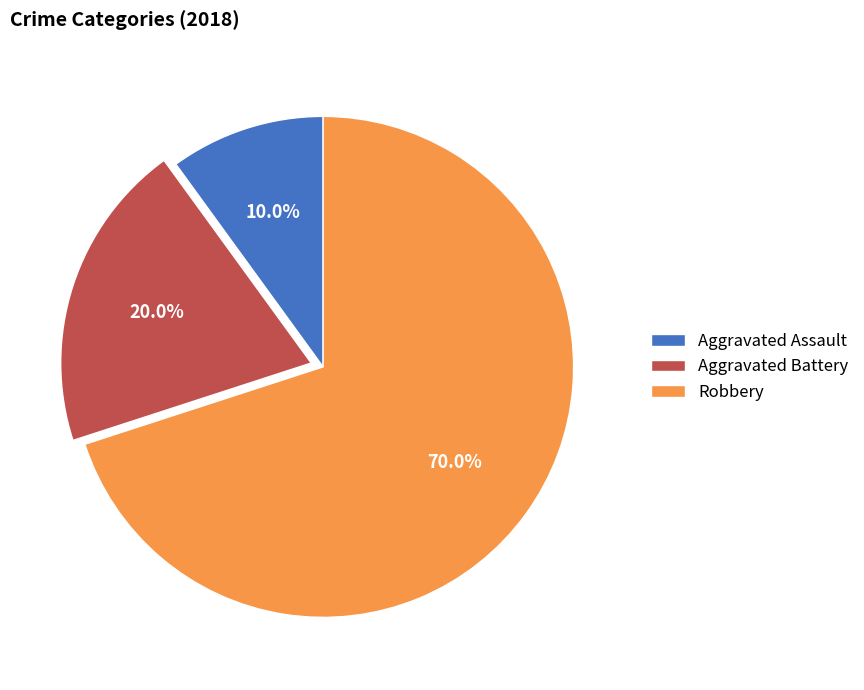

Which slice is the largest?

Robbery